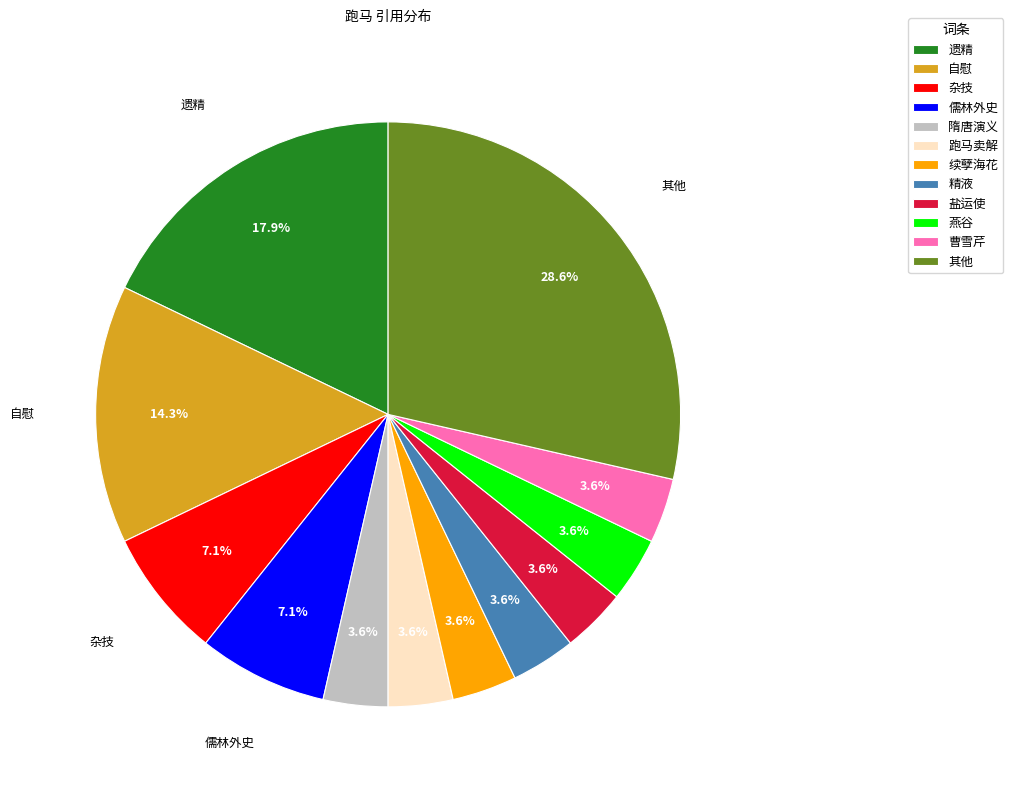

How many slices are in this pie chart?

12